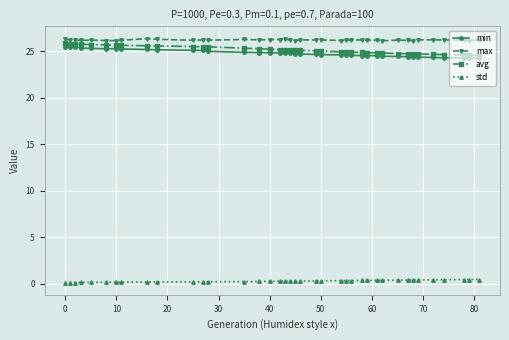

What is the lowest value of the min series?

24.2